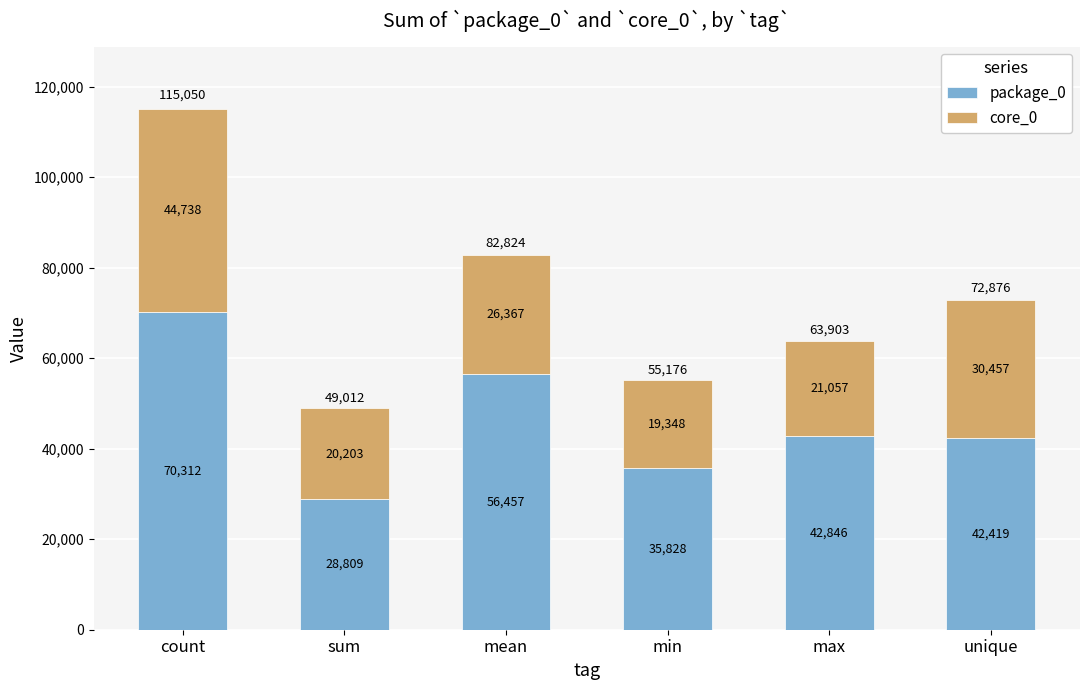

What is the approximate value of package_0 at sum, to the nearest 100?

28800